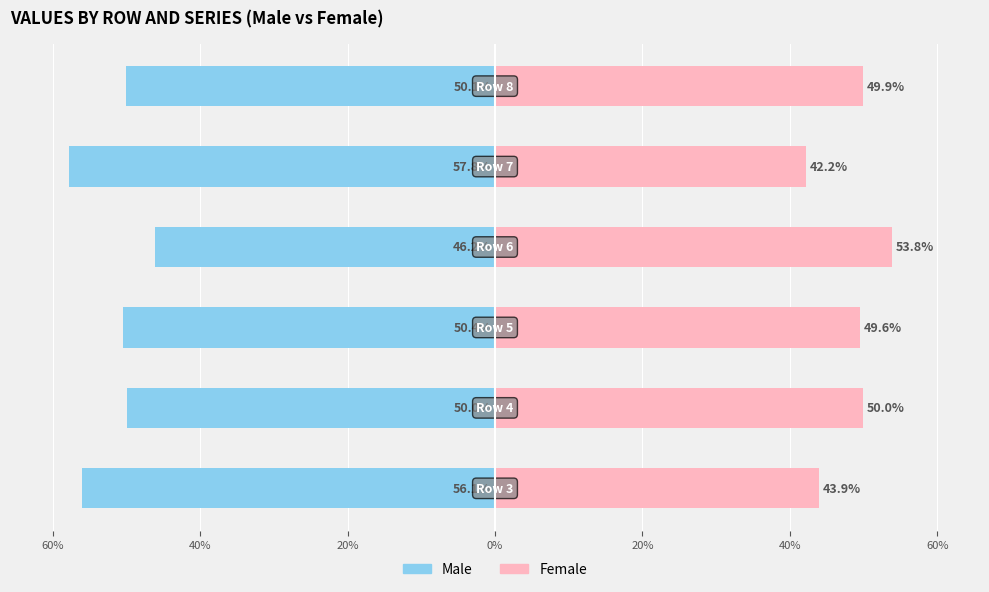

How many data points in Female are less than 49?

2